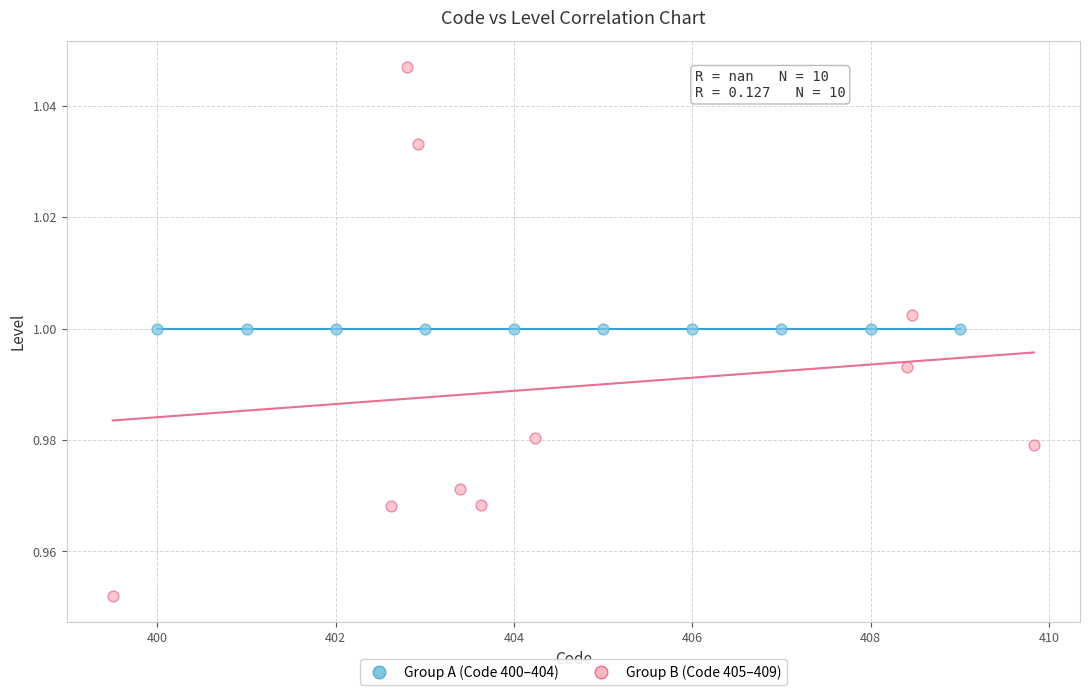

Which series contains the highest Y value?

Group B (Code 405–409)